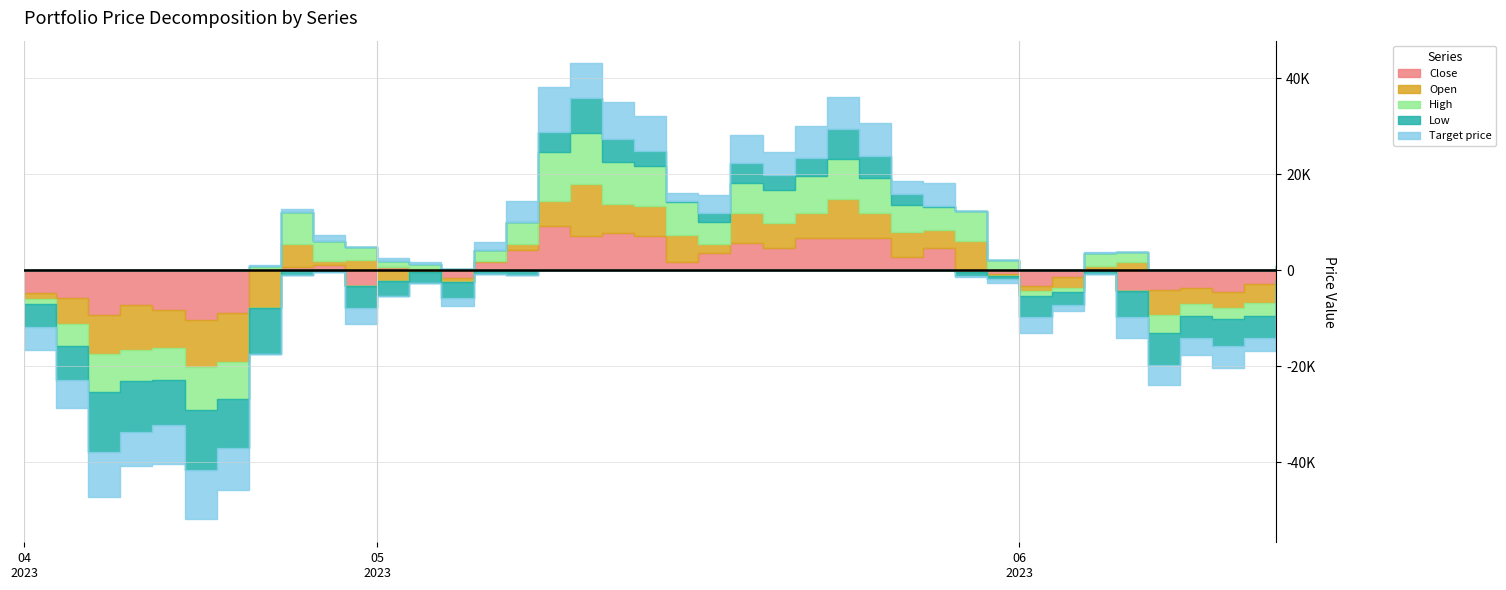

Is the value of High at 2023-06-02 greater than the value of Target price at 2023-05-02?

No